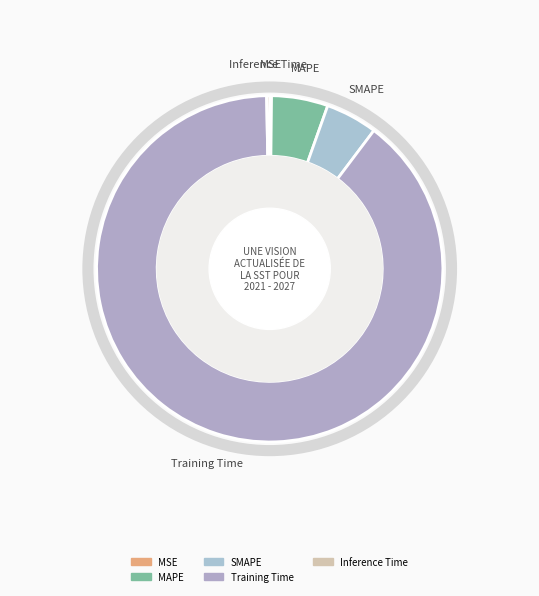

The Training Time slice represents 89% of the pie. True or false?

True